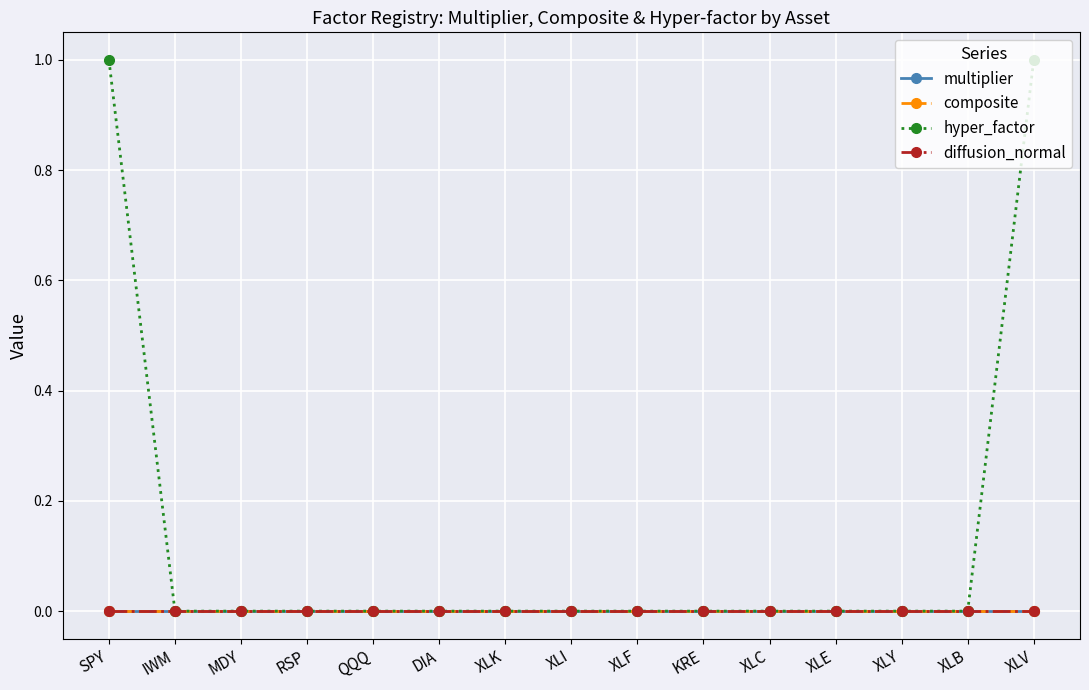

Rank the series by their maximum value, from lowest to highest.

composite, diffusion_normal, multiplier, hyper_factor